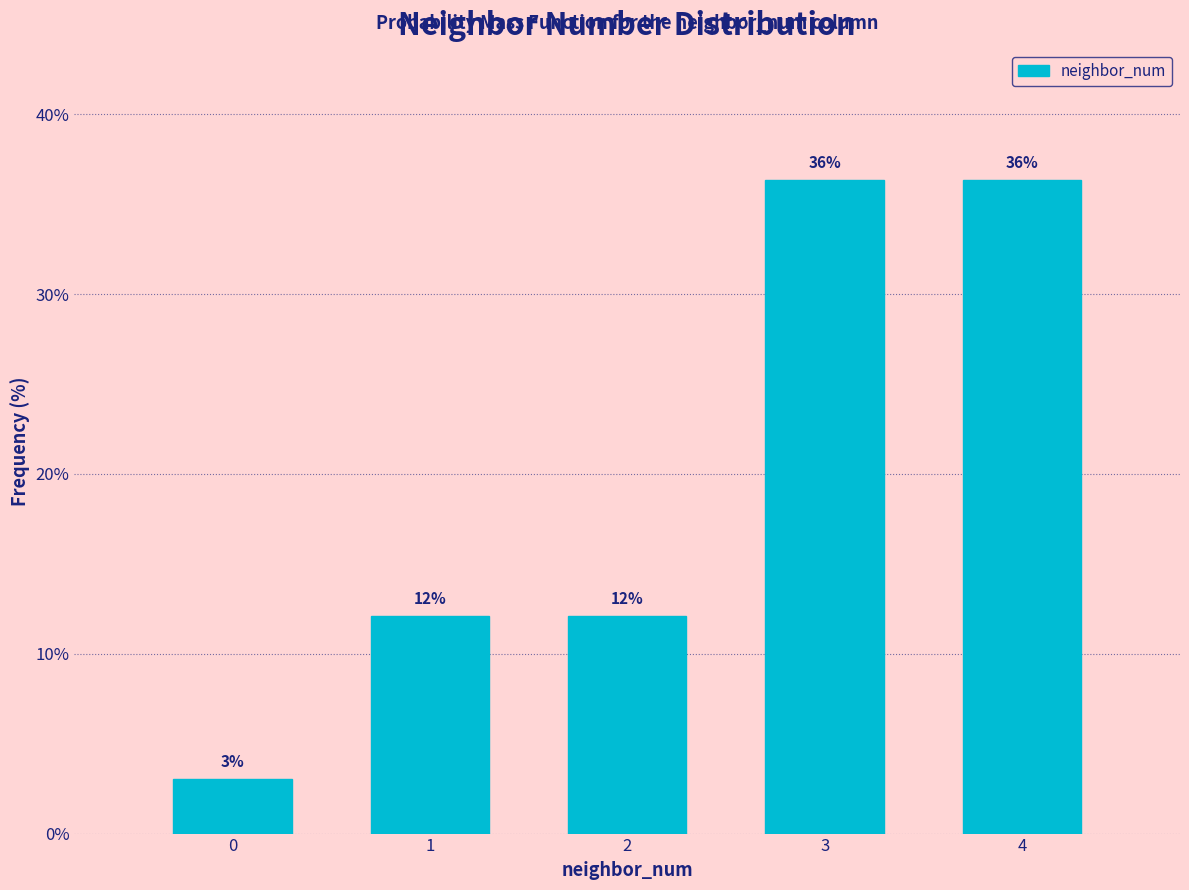

Are the bars horizontal?

No